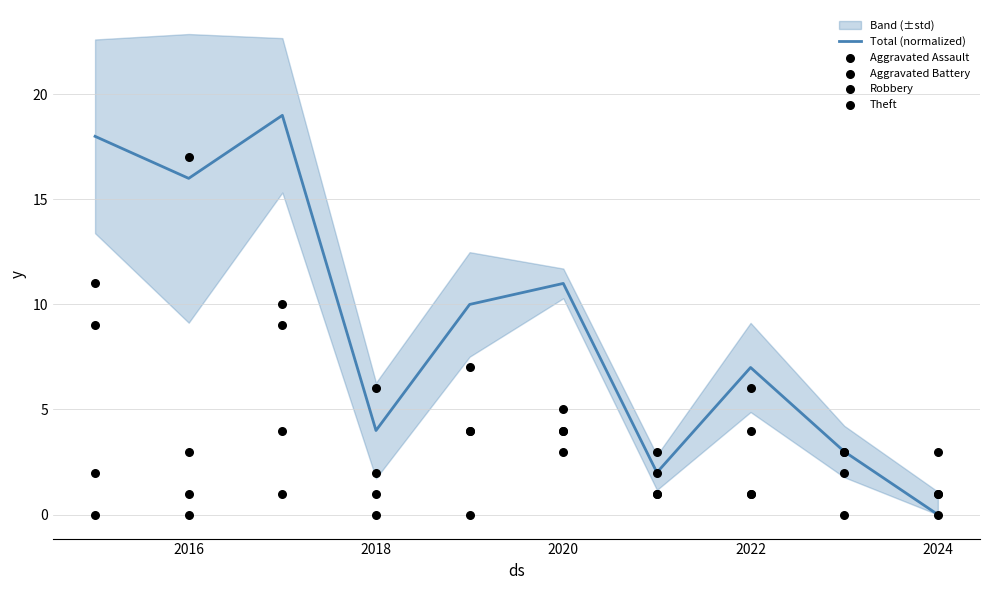

What are all the series names shown in the legend?

Total (normalized), Aggravated Assault, Aggravated Battery, Robbery, Theft